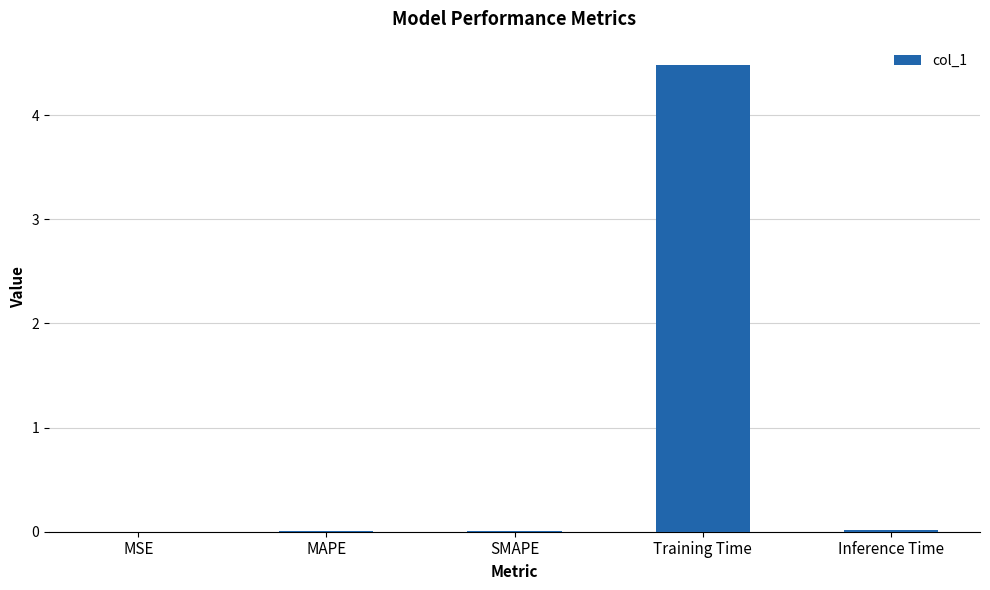

Are the bars grouped side by side (vs. stacked)?

No